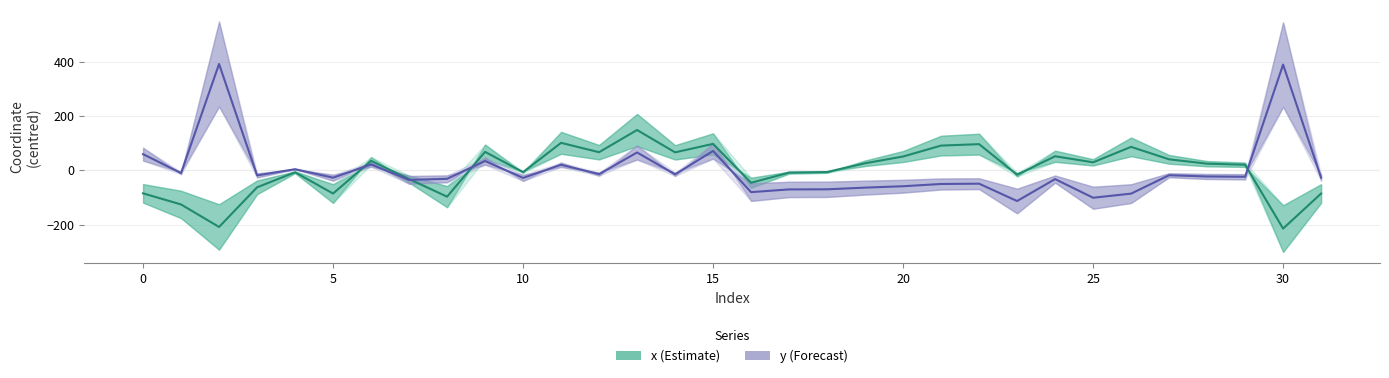

How many data points in y (Forecast) are less than -24?

17